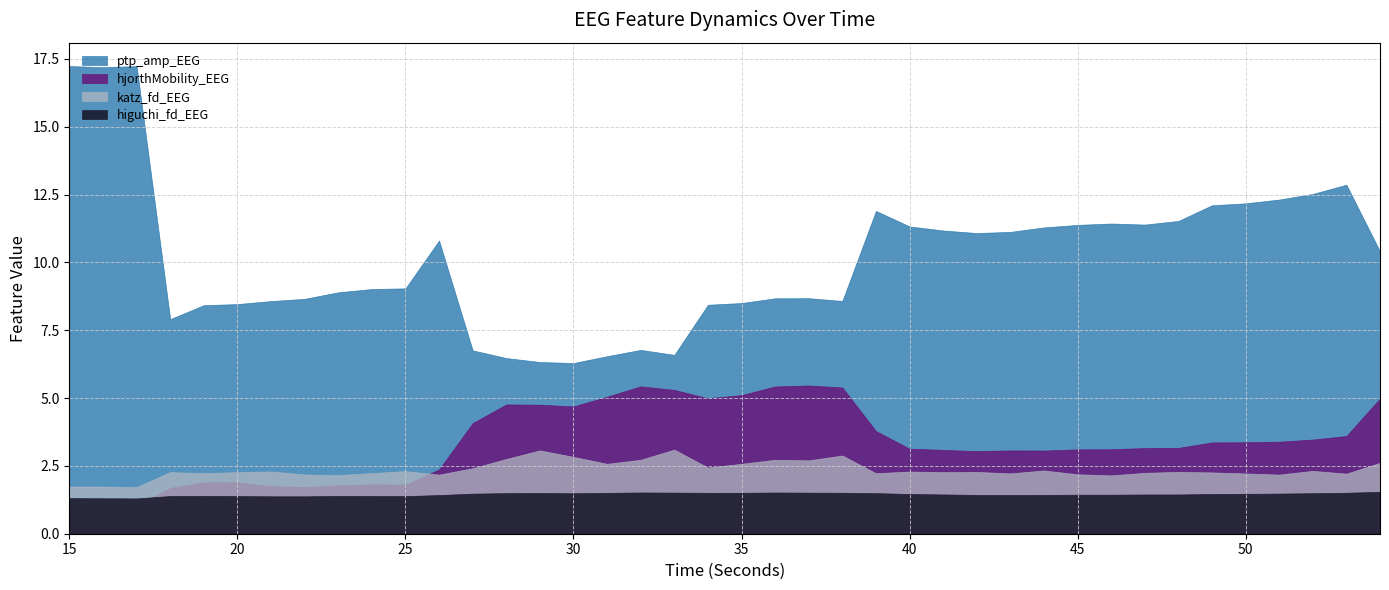

How many series are shown in this chart?

4